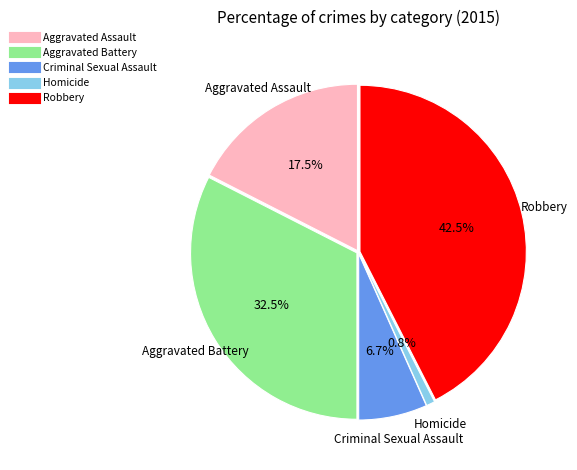

What is the ratio of the value at Aggravated Assault to the value at Robbery?

0.4